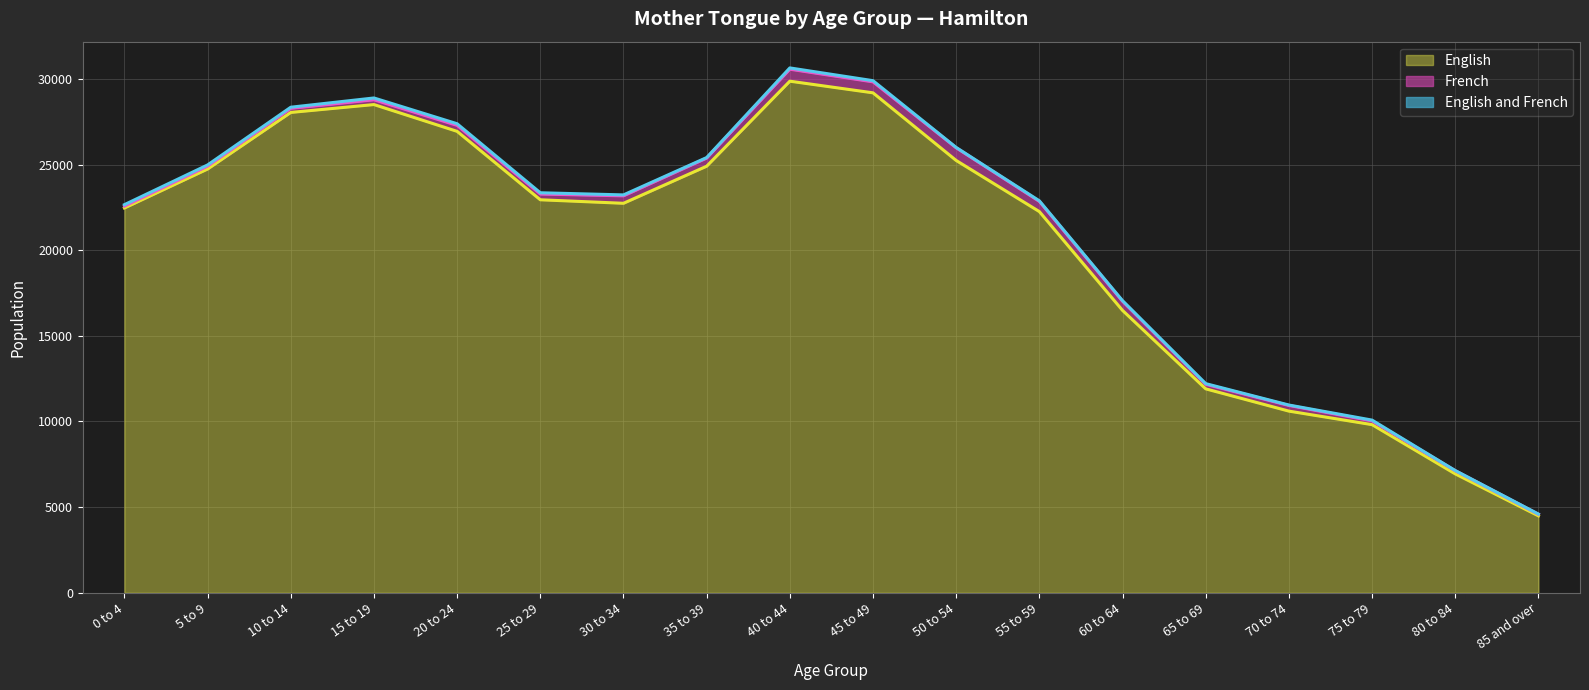

How many interior local valleys does the English series have?

1